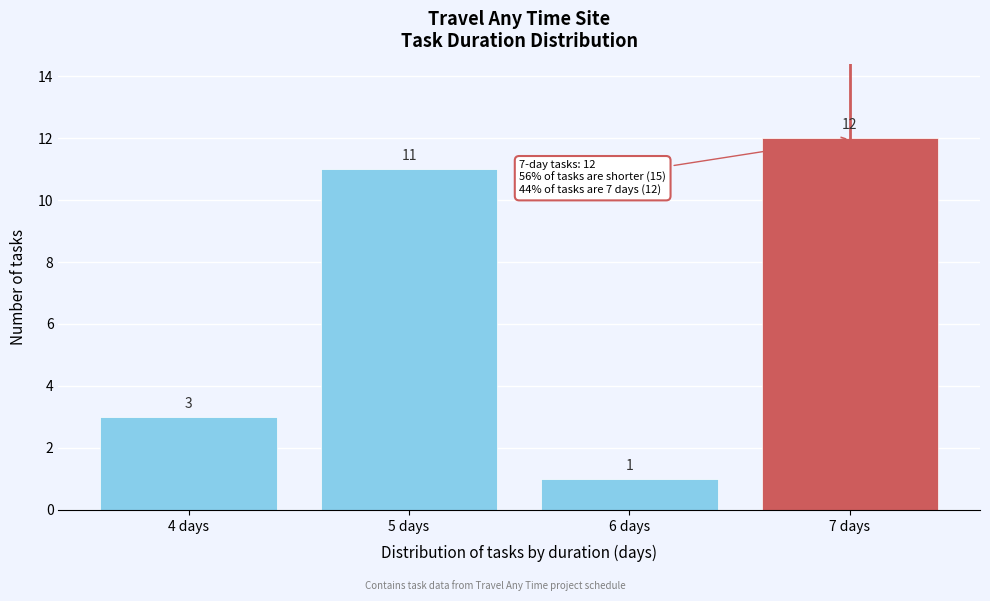

Reading left to right, what are all the values shown in this chart?

4 days=3	5 days=11	6 days=1	7 days=12